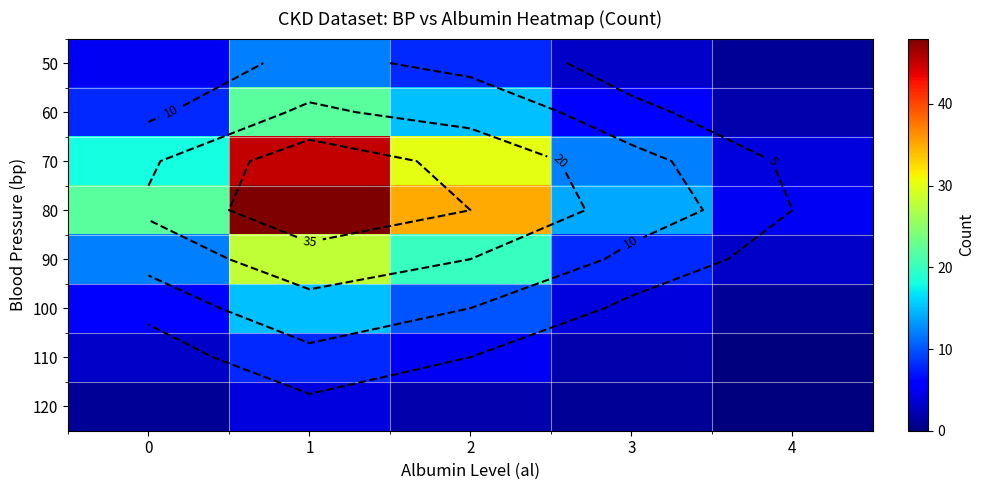

How many values in the row_1 series are below 8?

2